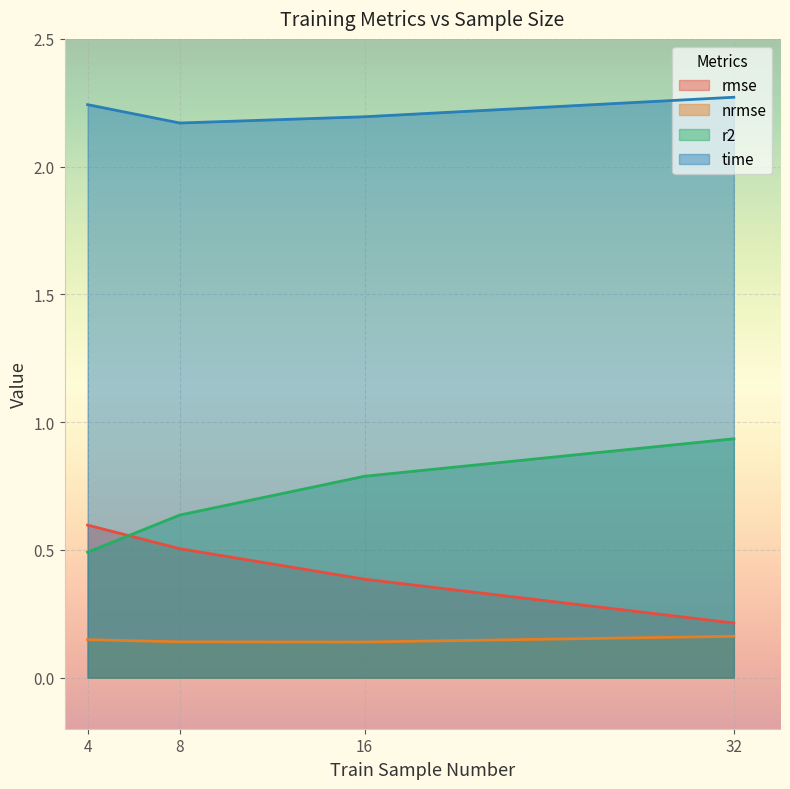

What is the average value of the rmse series?

0.4